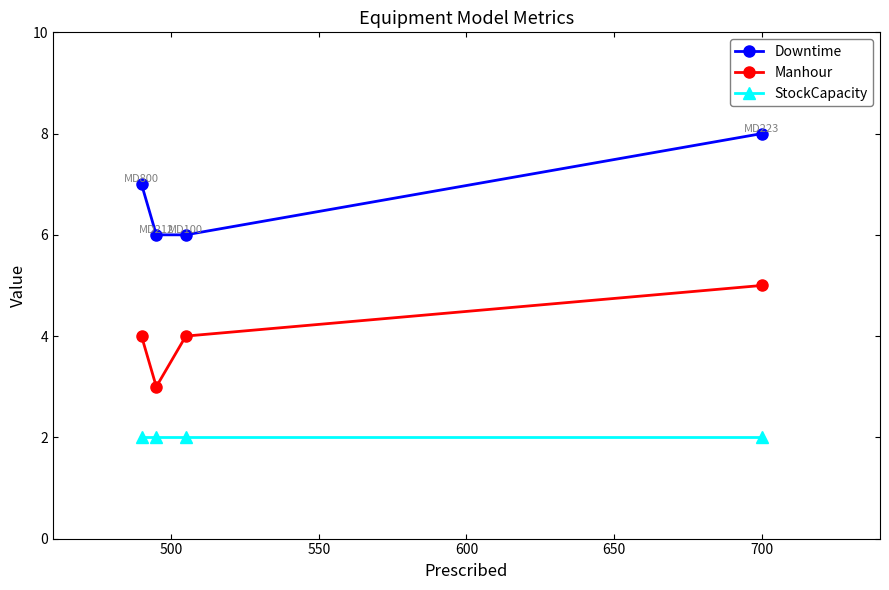

True or false: Downtime and Manhour cross at least once.

False